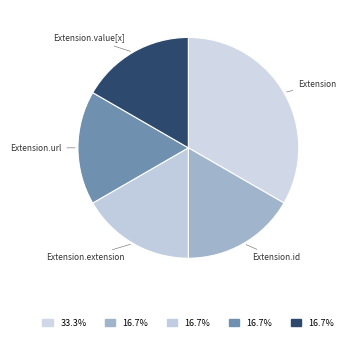

Combined, do Extension.extension and Extension.id account for over 50%?

No